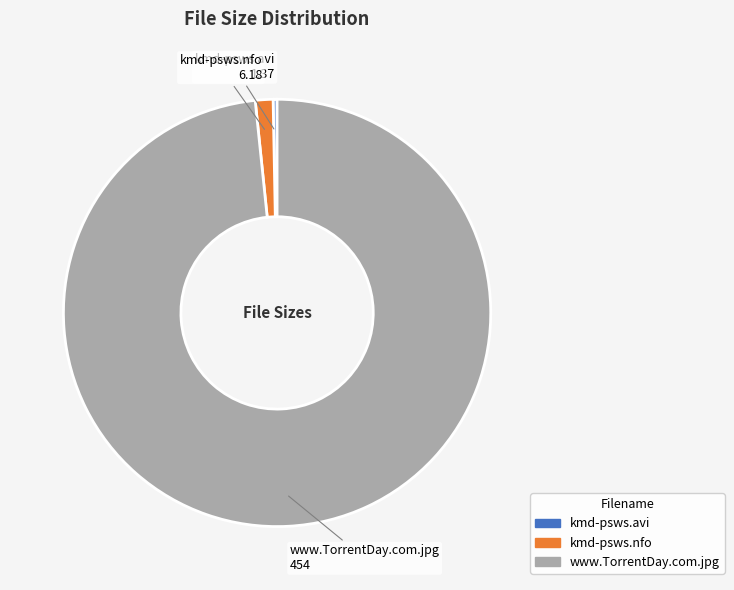

How many segments does this pie chart have?

3